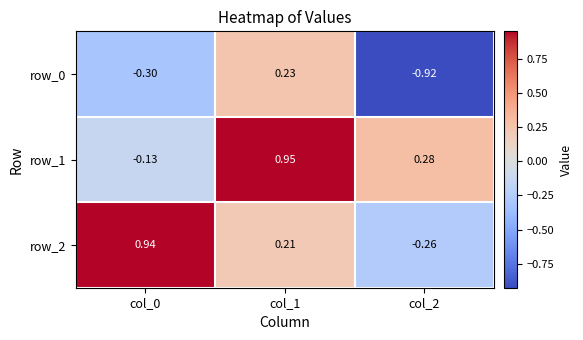

What is the total value across all series at col_1?

1.4